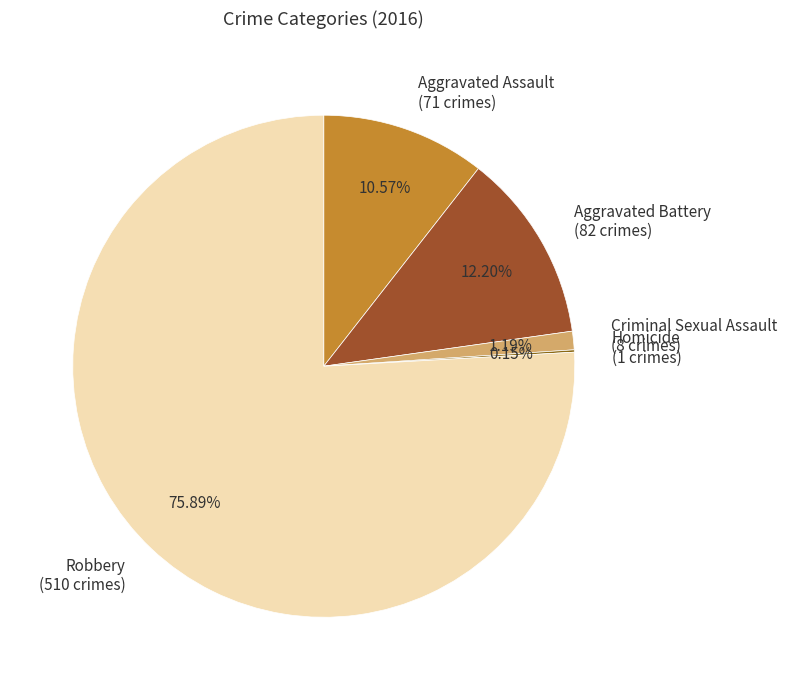

What is the largest slice in the pie chart?

Robbery